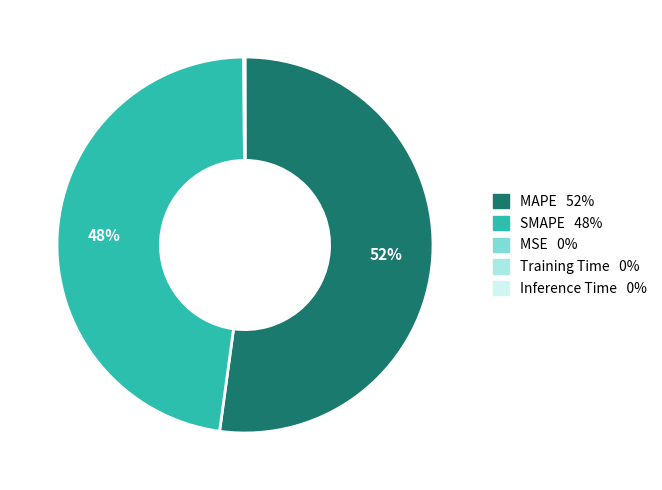

Which slice represents more than half of the pie?

MAPE